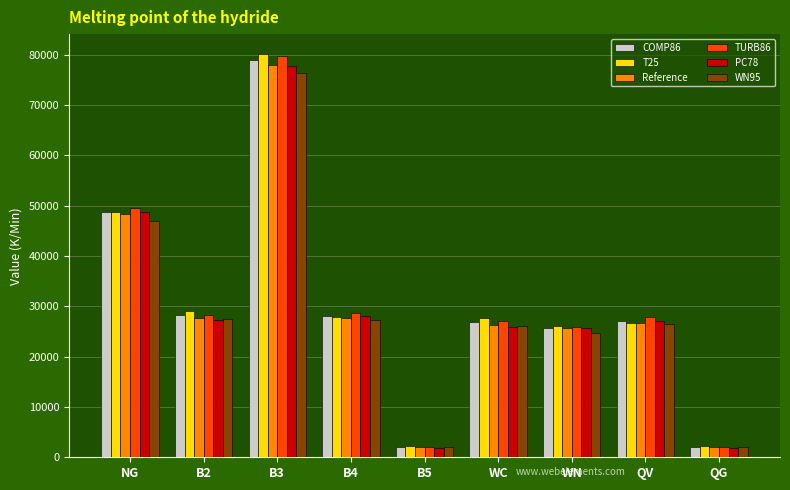

True or false: TURB86 has a value of 27788.5 at QV.

True